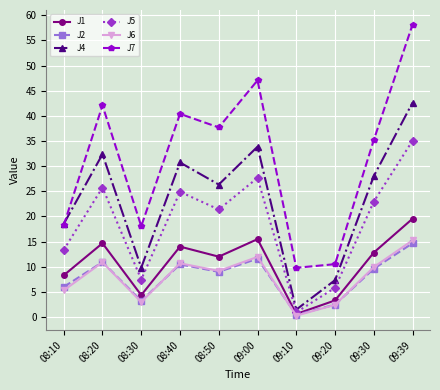

What is the sum of the J2 values at 09:10 and 09:30?

10.0